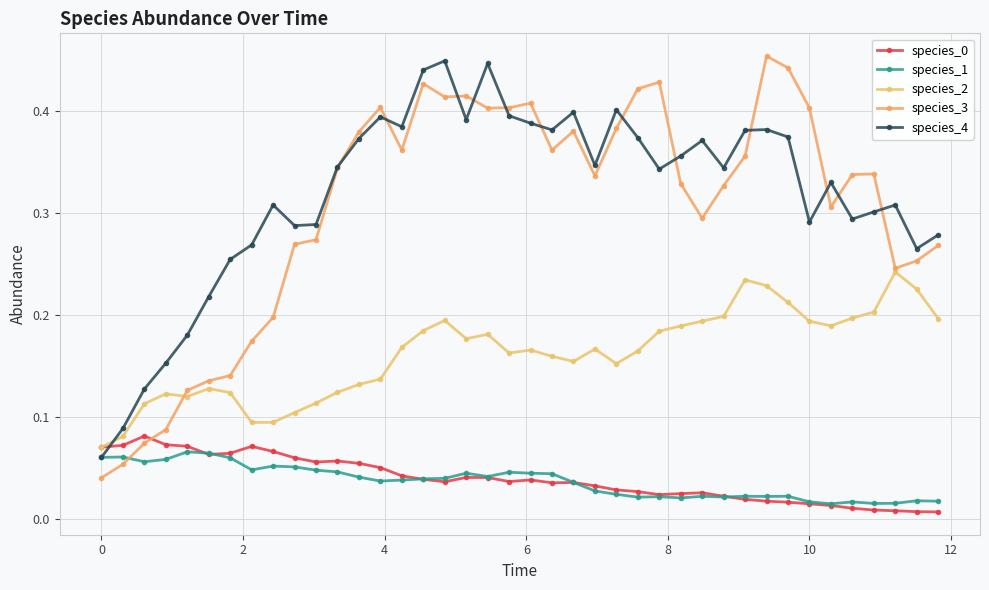

Count the number of categories in the chart.

40